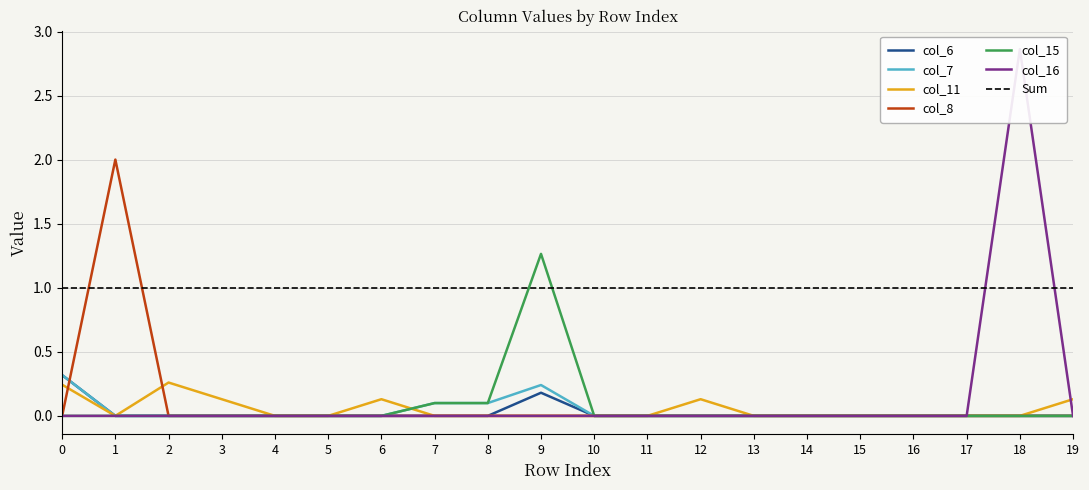

What is the highest value of the col_8 series?

2.0